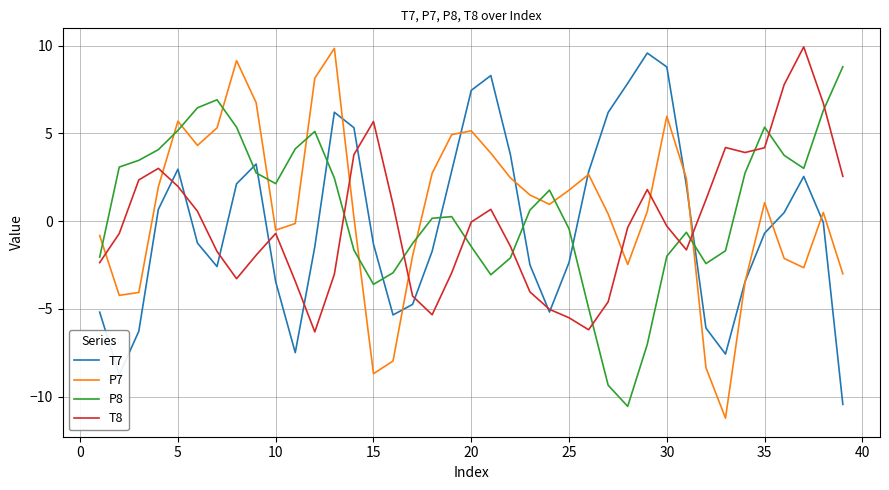

True or false: T8 and P8 cross at least once.

True